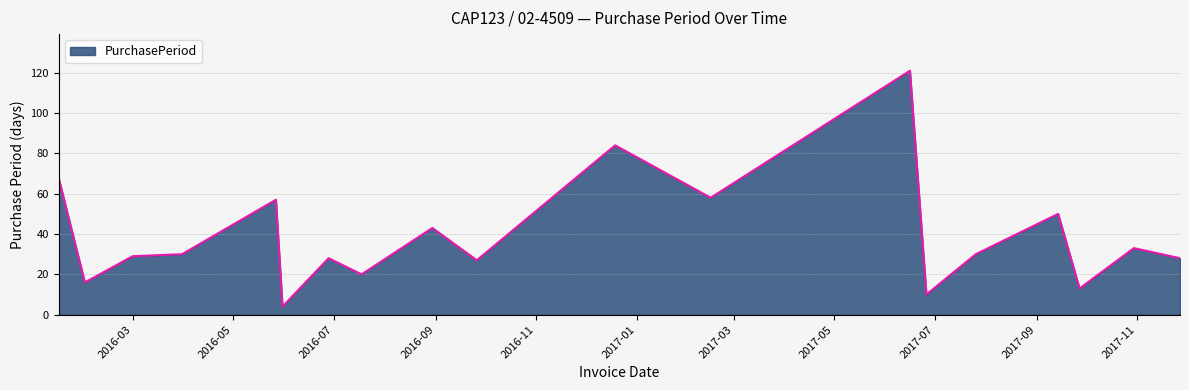

Reading right to left, extract all data points from this chart.

28	33	13	50	30	10	121	58	84	27	43	20	28	4	57	30	29	16	68